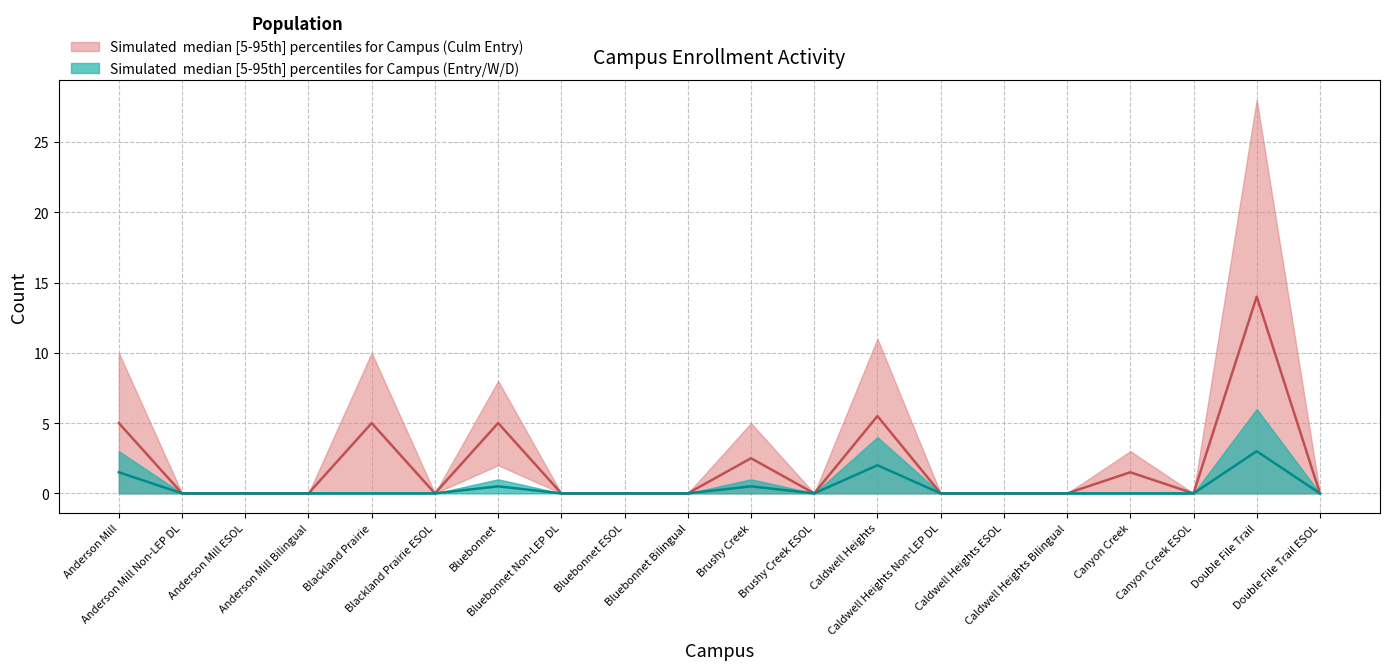

What is the label of the 1st point from the right?

Double File Trail ESOL